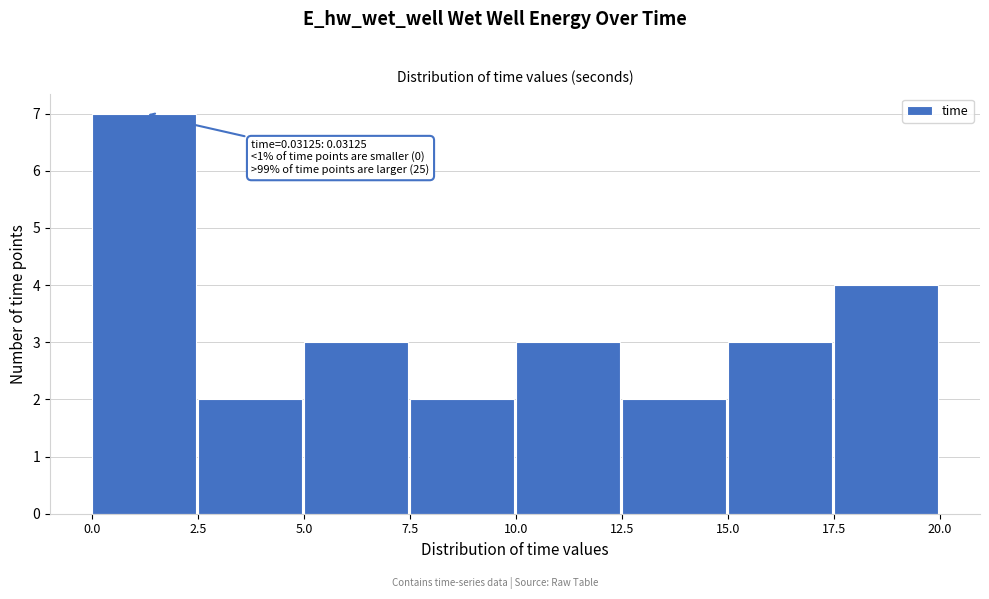

Over which range of the x-axis is the bar tallest?

0.0 to 2.5